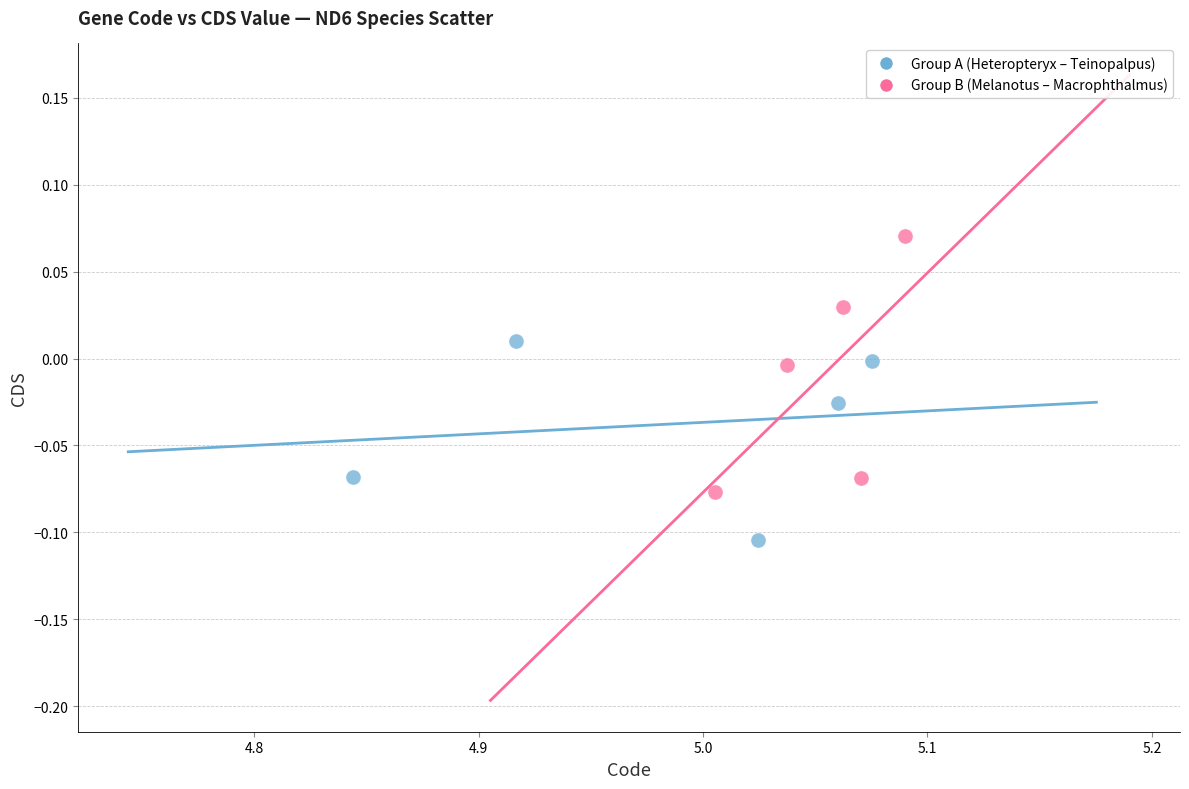

Which series contains the highest Y value?

Group B (Melanotus – Macrophthalmus)